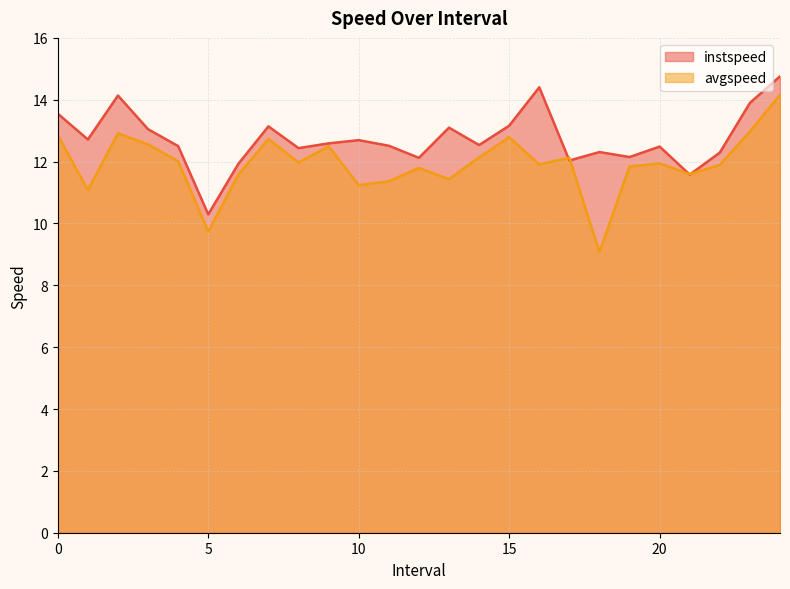

Does the chart display data point markers on the line(s)?

No